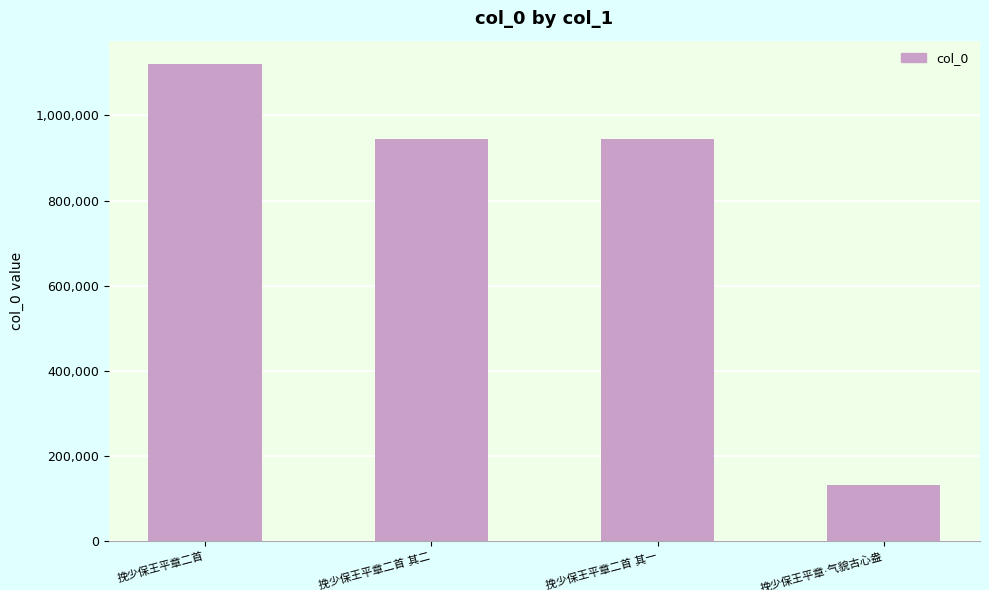

What is the greatest value displayed?

1119877